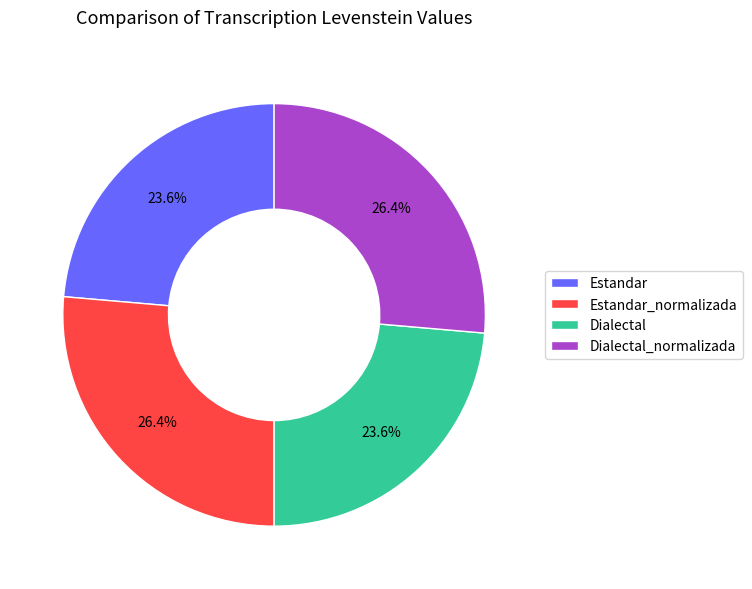

Is there a majority slice in this chart?

No